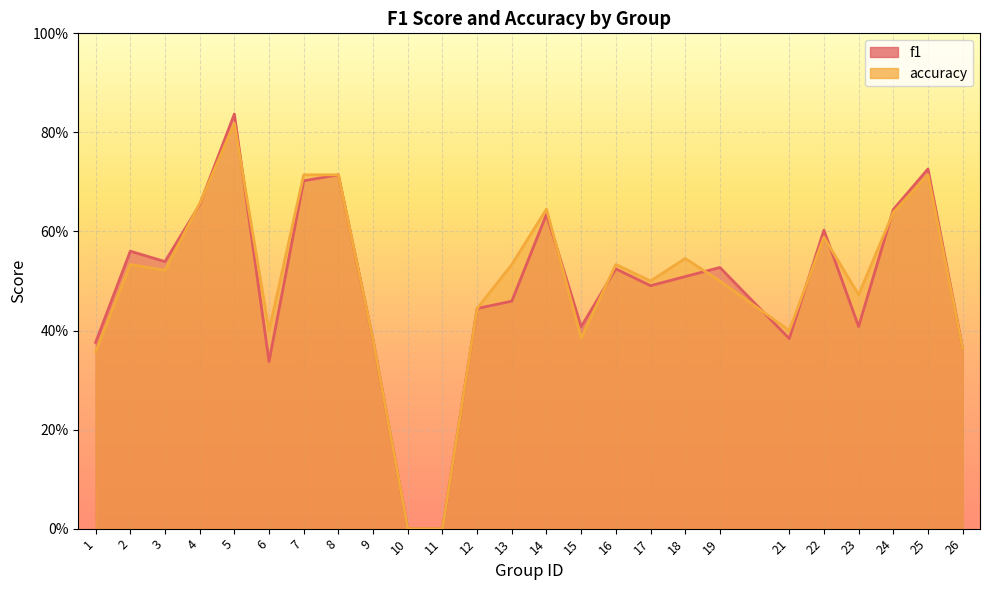

What is the sum of the accuracy values at 2 and 14?

1.2